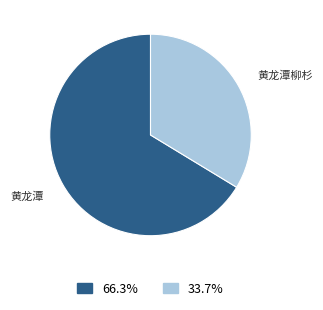

Is there a majority slice in this chart?

Yes